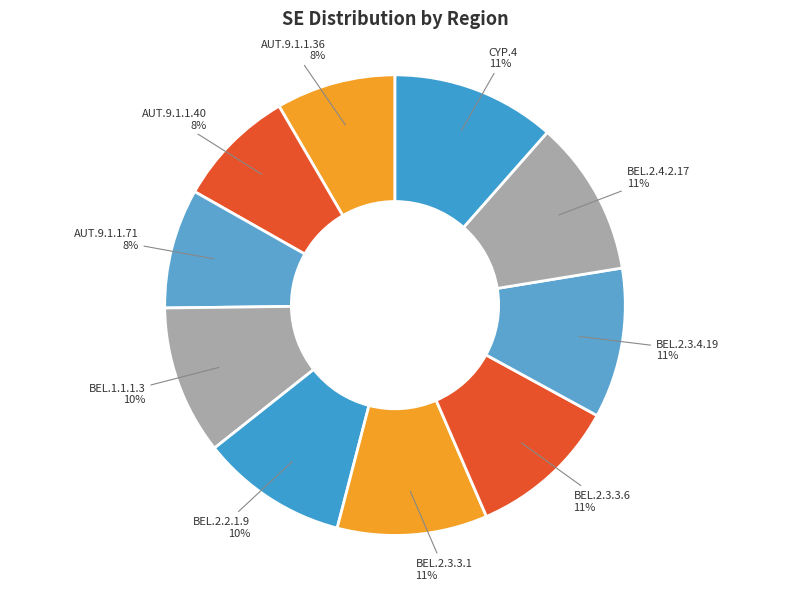

To the nearest percent, what is the average slice percentage?

10%